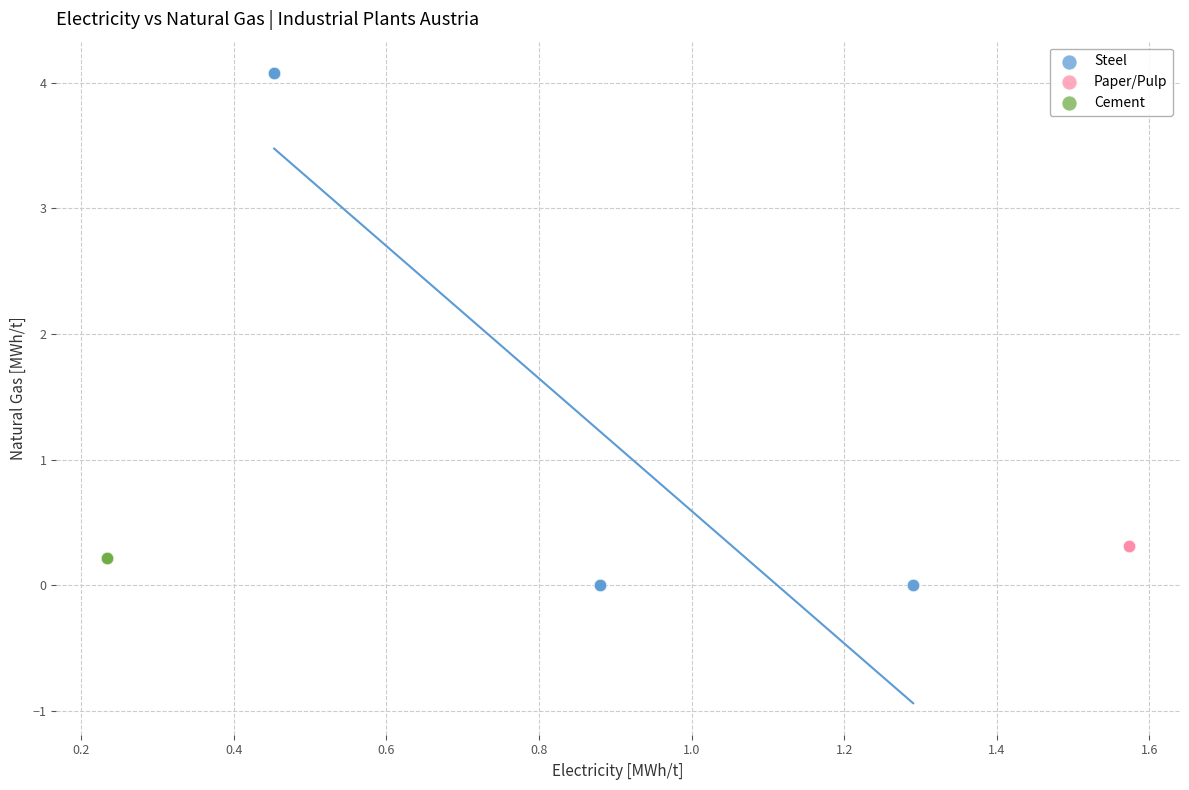

What are all the series names shown in the legend?

Steel, Paper/Pulp, Cement